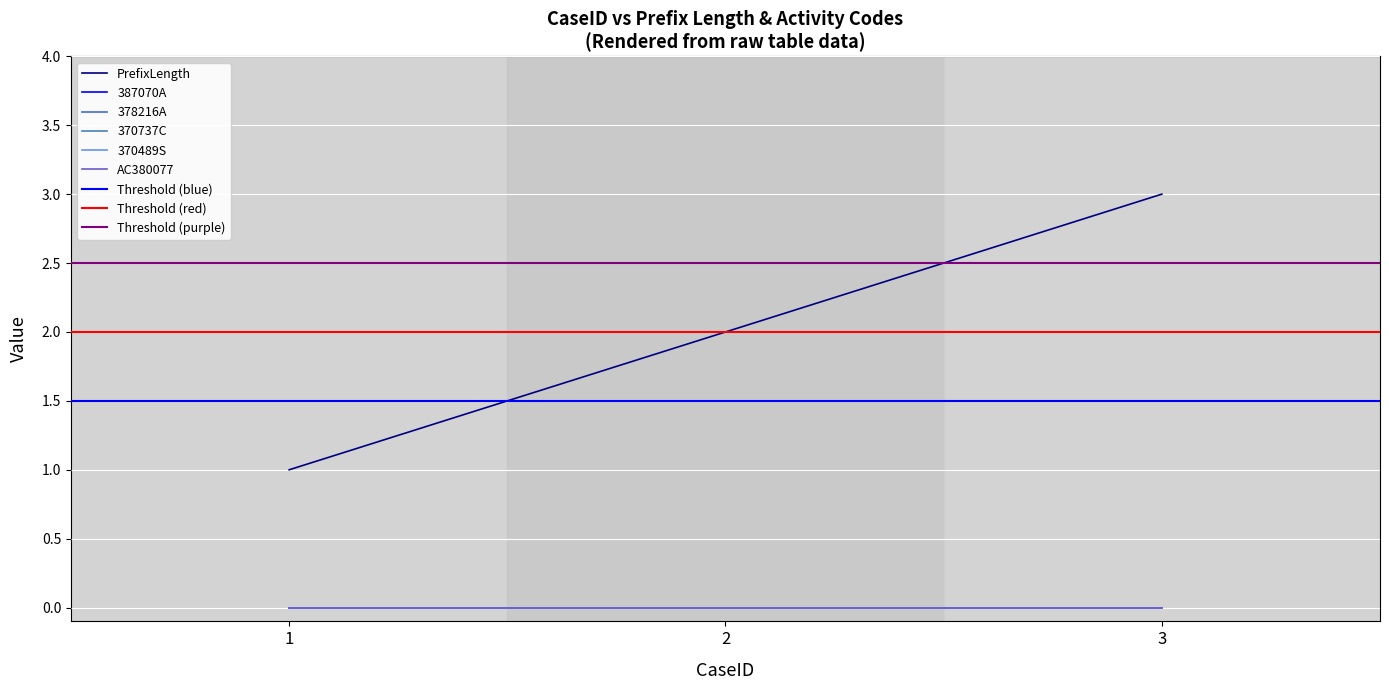

At 2, list the series in order from smallest to largest.

387070A, 378216A, 370737C, 370489S, AC380077, PrefixLength